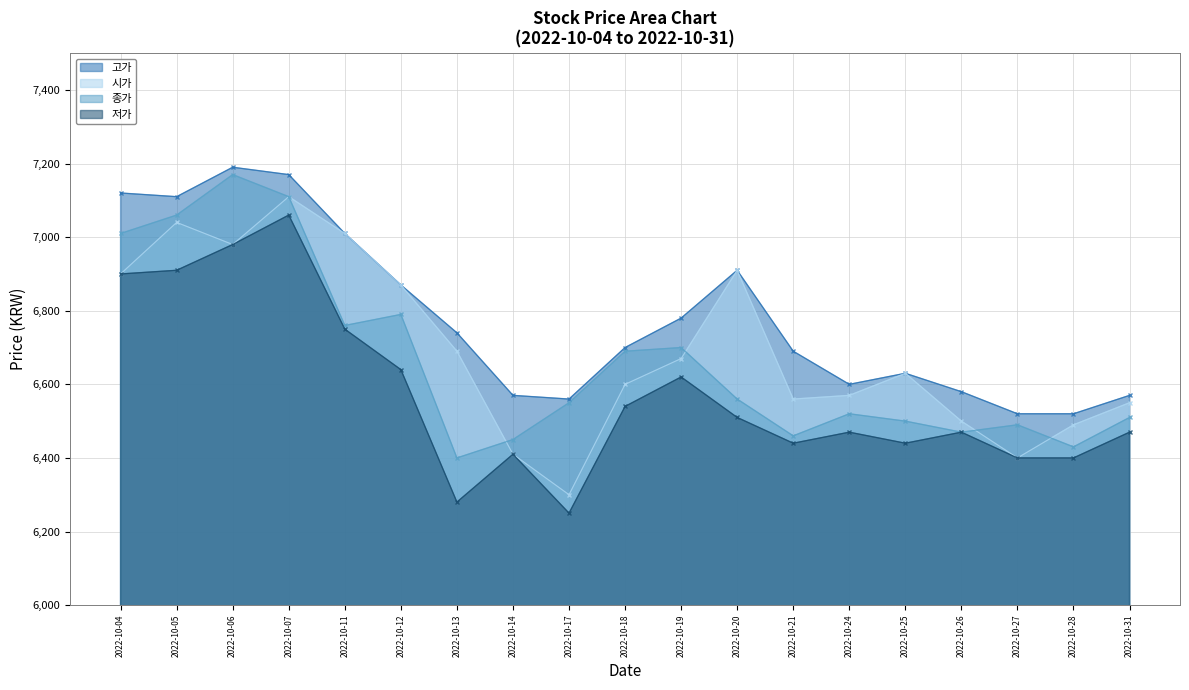

Where is the first local maximum for 고가?

2022-10-06